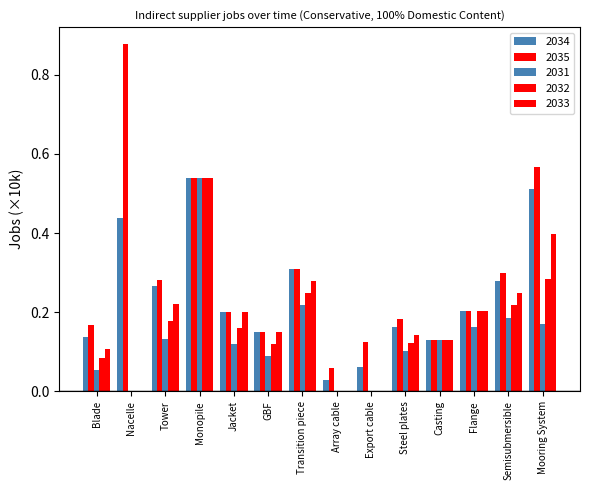

What is the minimum value for 2035?

0.1